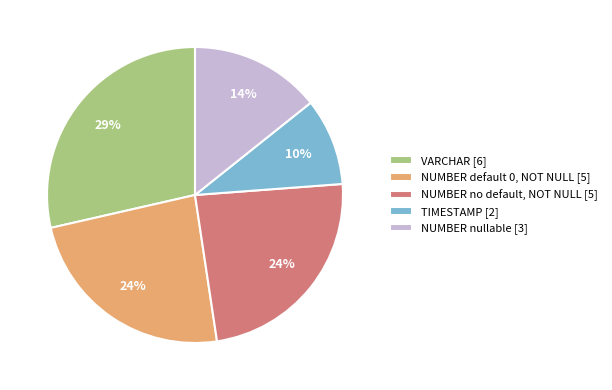

How many slices are in this pie chart?

5